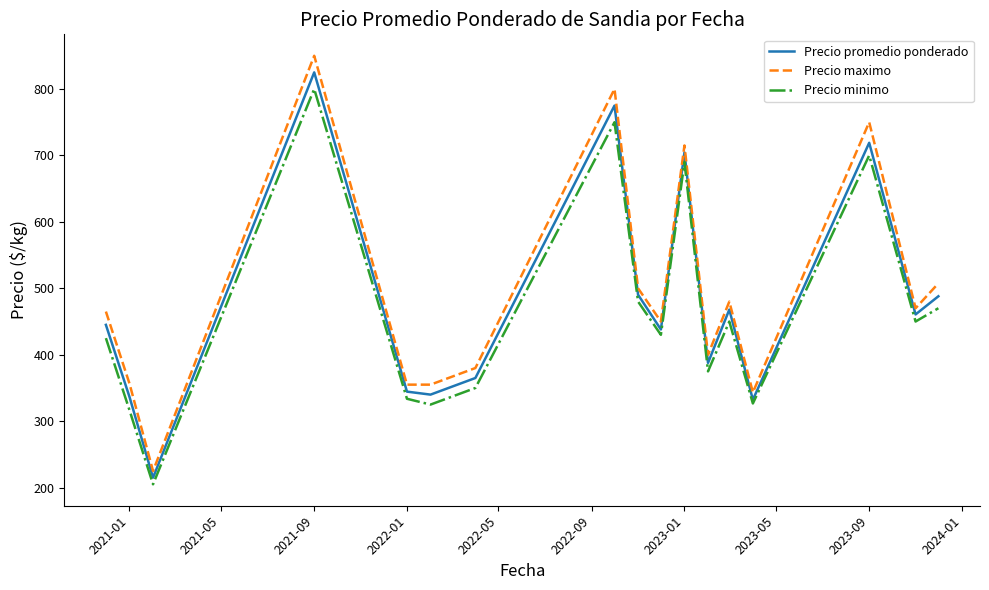

What is the highest value of the Precio promedio ponderado series?

825.0